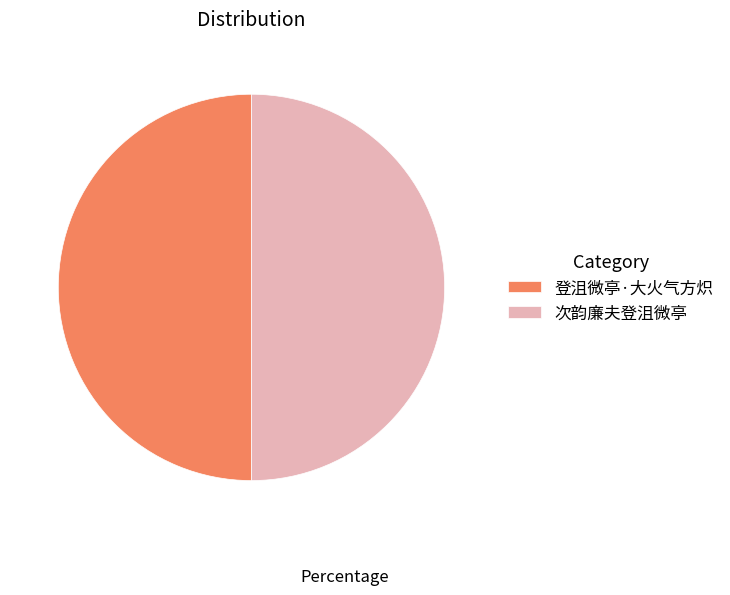

Do 登沮微亭·大火气方炽 and 次韵廉夫登沮微亭 together represent more than half of the pie?

Yes